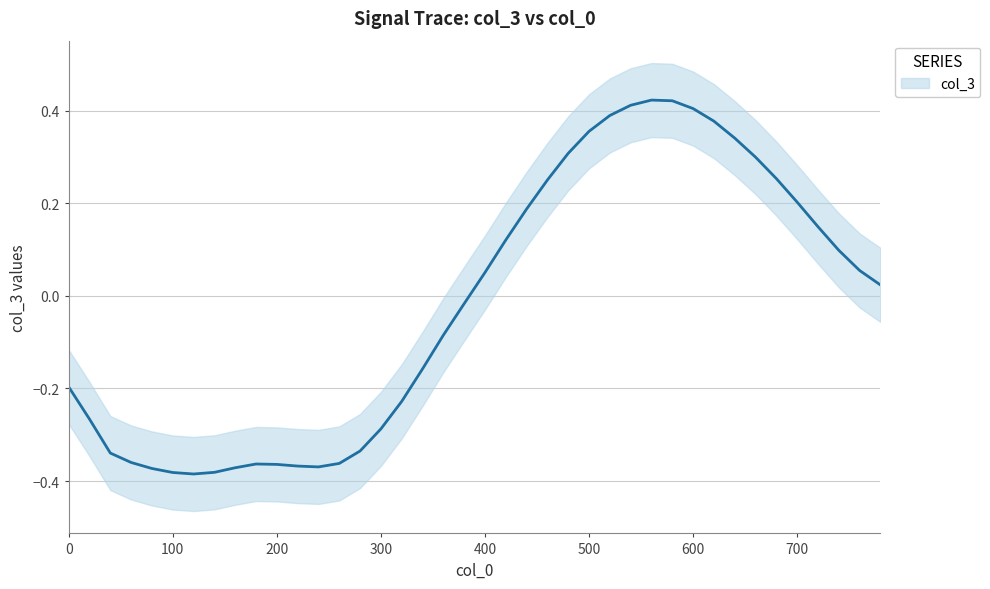

At which category does the chart reach its minimum across all series?

120